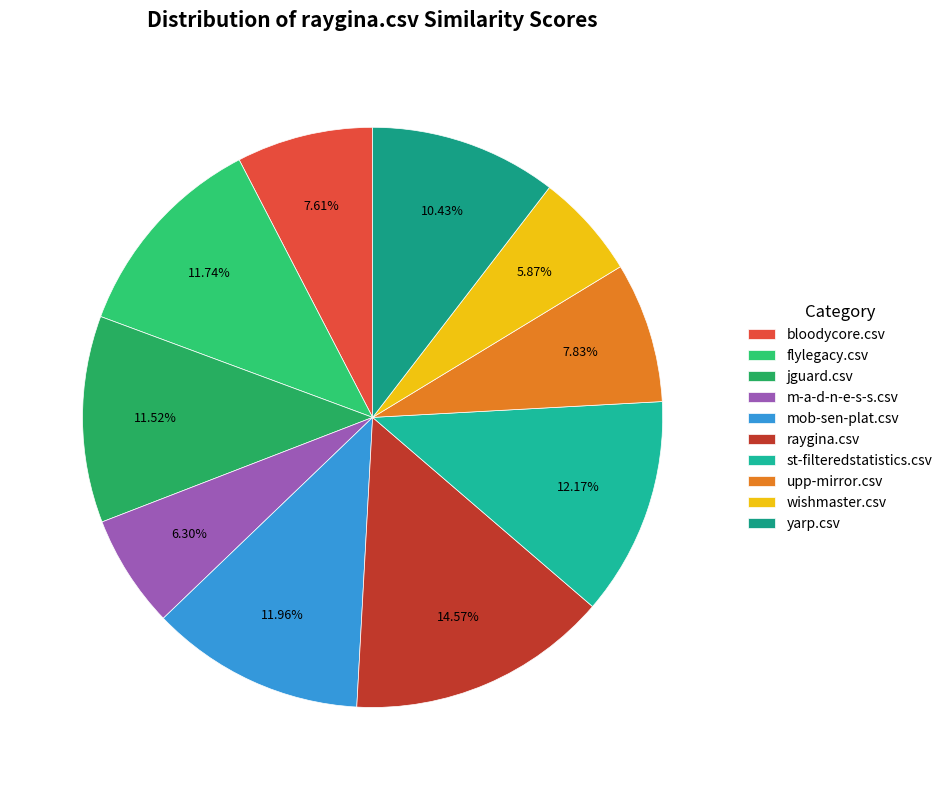

To the nearest percent, what percentage of the pie is bloodycore.csv?

8%